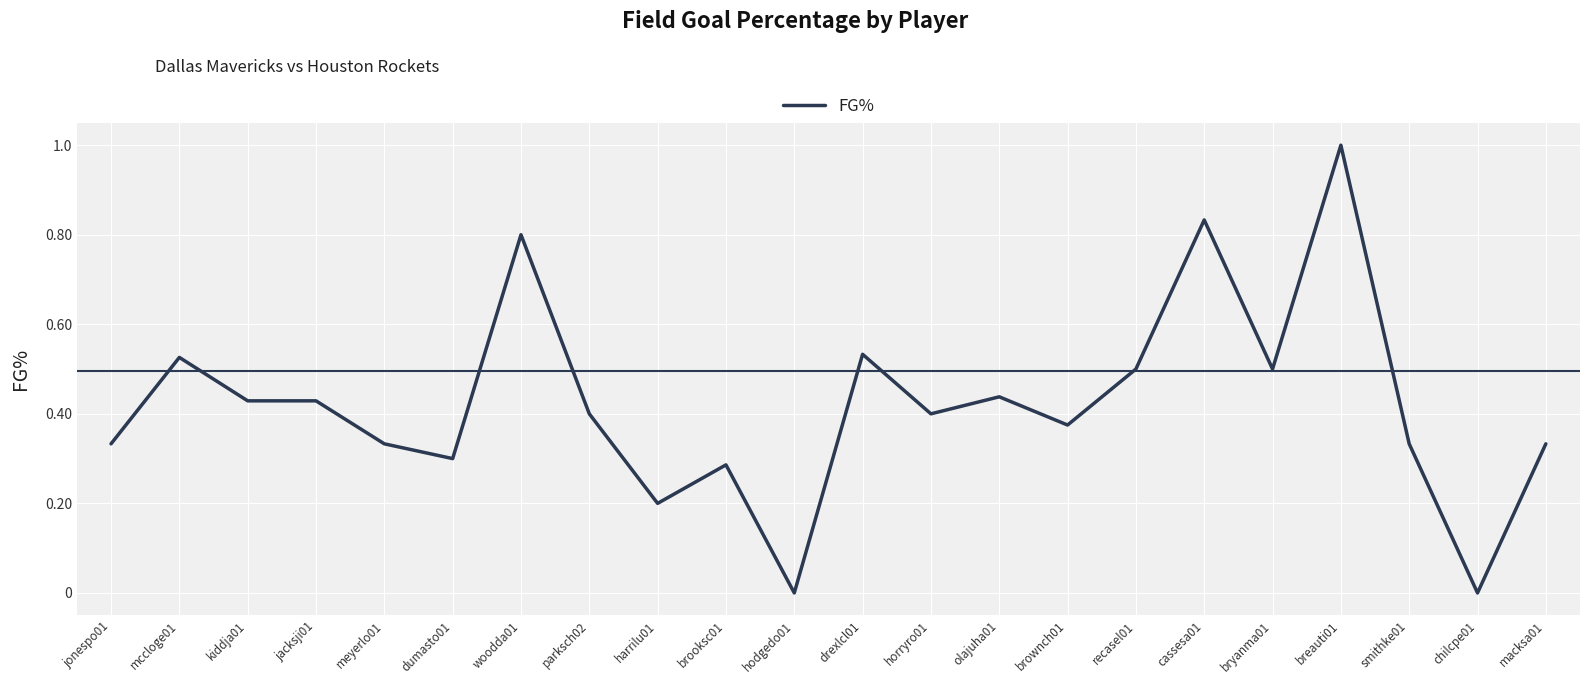

What is the change in value from dumasto01 to horryro01?

+0.1